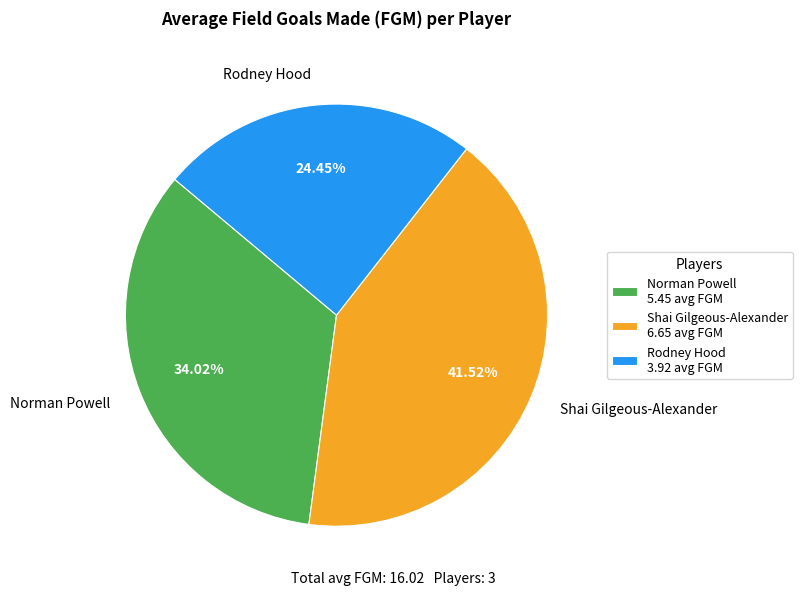

What portion of the pie excludes Norman Powell?

66.0%